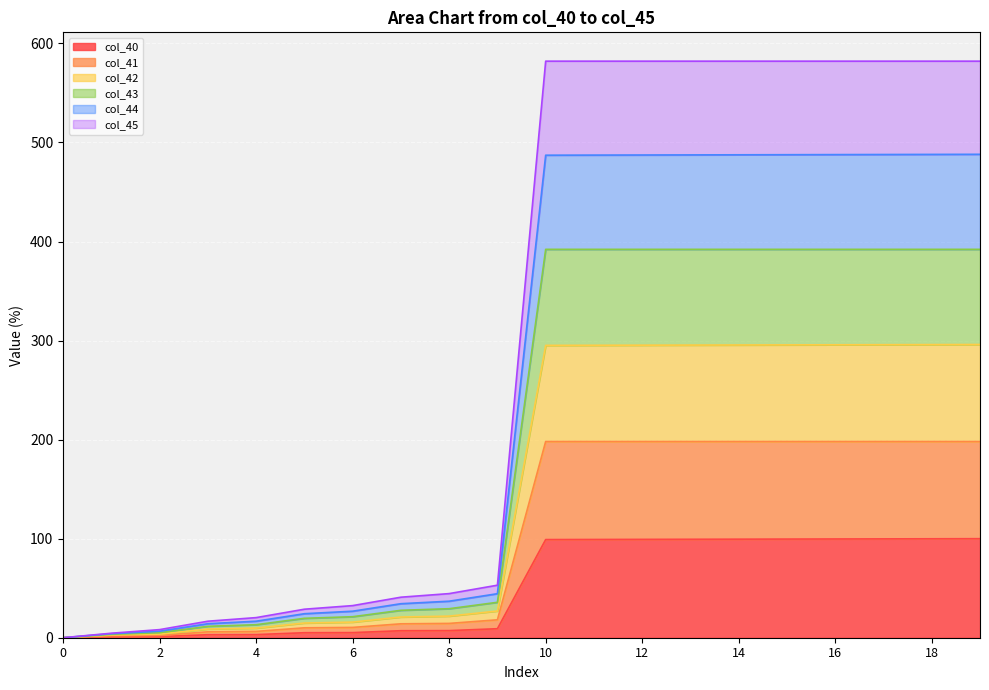

What is the maximum value shown in the chart?

582.1